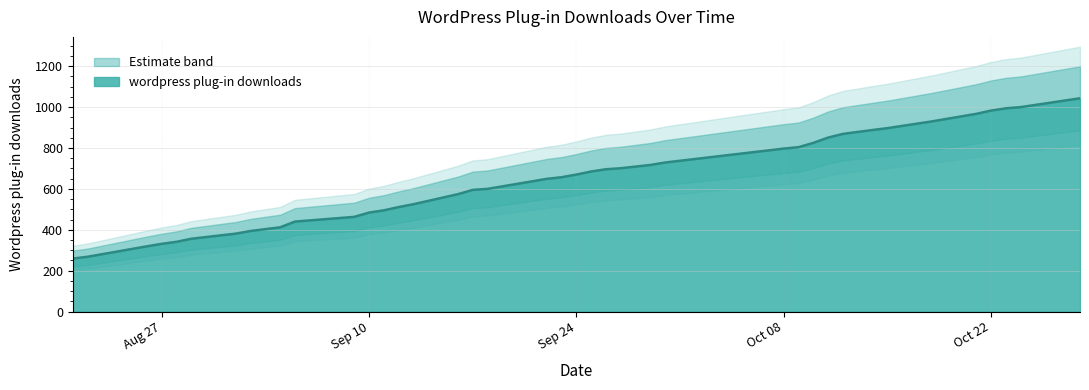

Approximately how many times larger is the value at 2013-09-12 compared to 2013-09-11?

1.0